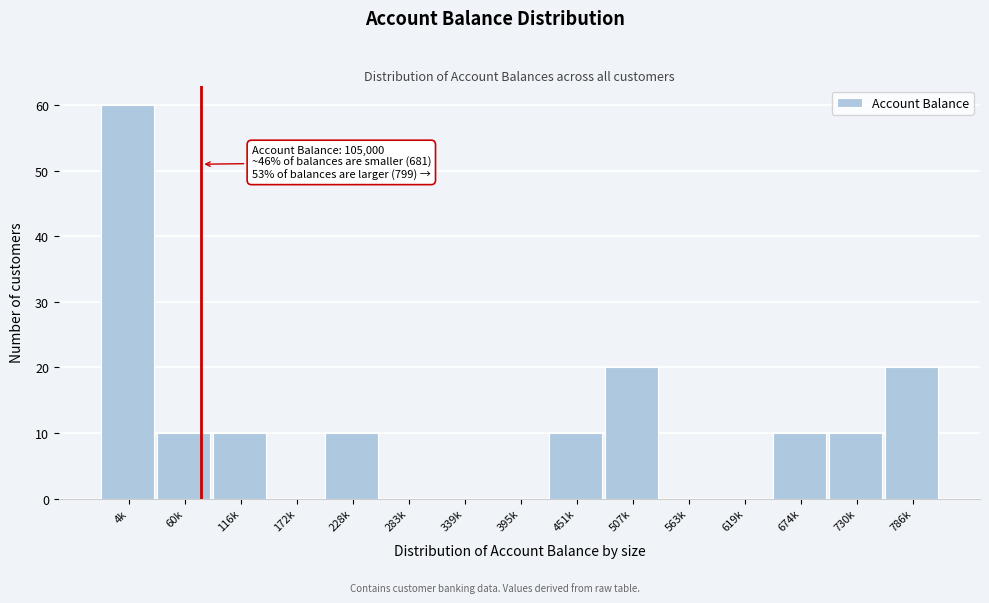

Reading left to right, list all the values displayed in this chart.

4k=60	60k=10	116k=10	172k=0	228k=10	283k=0	339k=0	395k=0	451k=10	507k=20	563k=0	619k=0	674k=10	730k=10	786k=20